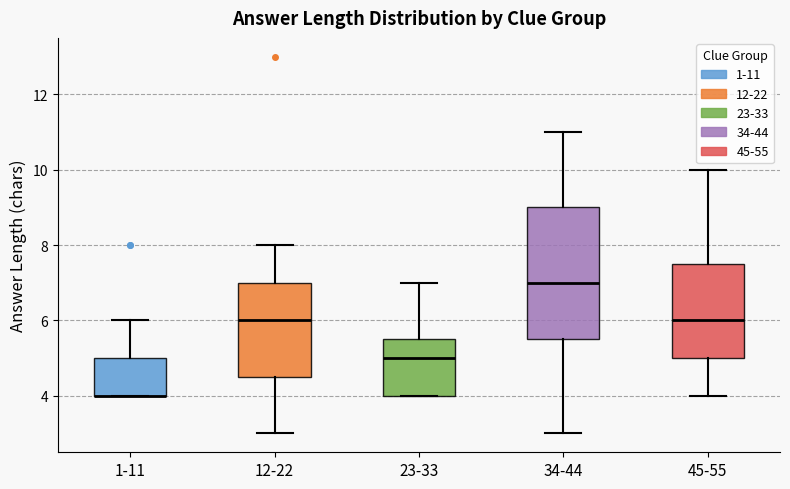

Reading left to right, transcribe this box plot: for each box, give where its median line is, the range the box spans, and where its two whiskers end, as read against the y-axis. The values are not printed on the chart, so give them approximately, as read against the axis.

1-11: median 4.0 (drawn on the box's lower edge), box 4.0 to 5.0, whiskers 4.0 to 6.0
12-22: median 6.0, box 4.6 to 7.0, whiskers 3.0 to 8.0
23-33: median 5.0, box 4.0 to 5.6, whiskers 4.0 to 7.0
34-44: median 7.0, box 5.6 to 9.0, whiskers 3.0 to 11.0
45-55: median 6.0, box 5.0 to 7.6, whiskers 4.0 to 10.0